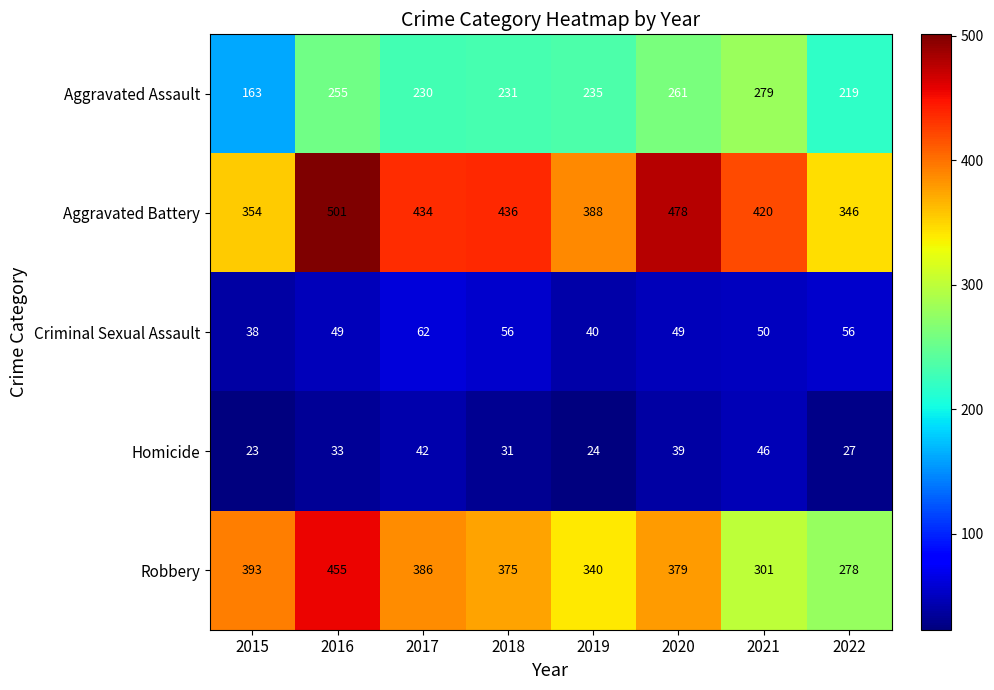

Is it true that Aggravated Battery equals 462 at 2022?

False